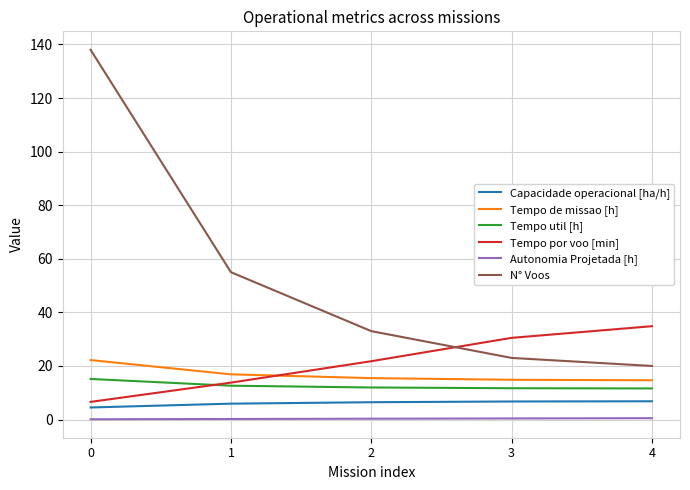

What is the difference between the Autonomia Projetada [h] values at 2 and 1?

0.1